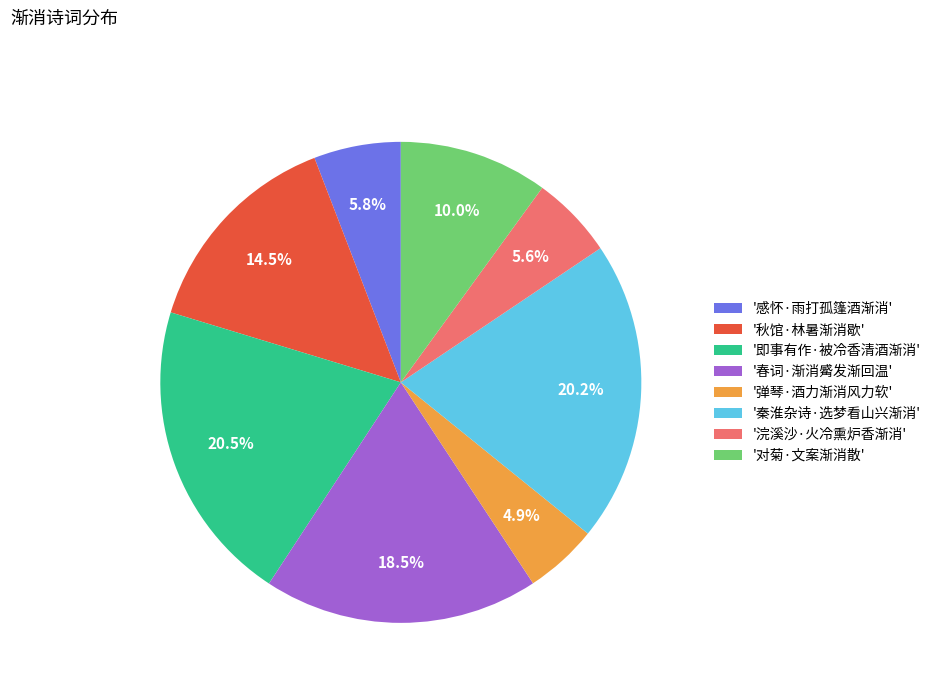

Is there any slice that represents more than half of the pie?

No